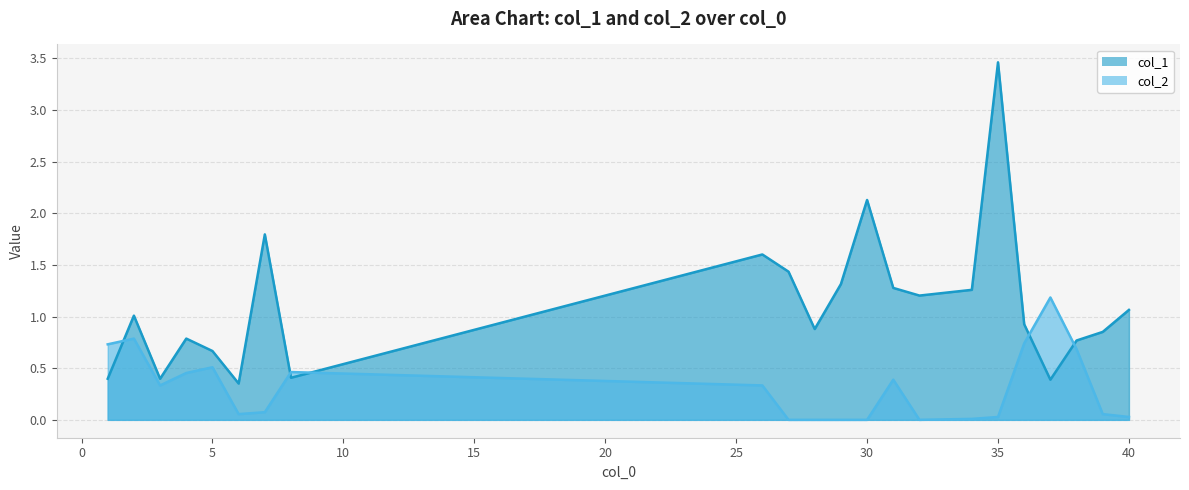

What is the sum of the col_2 values at 39 and 38?

0.7